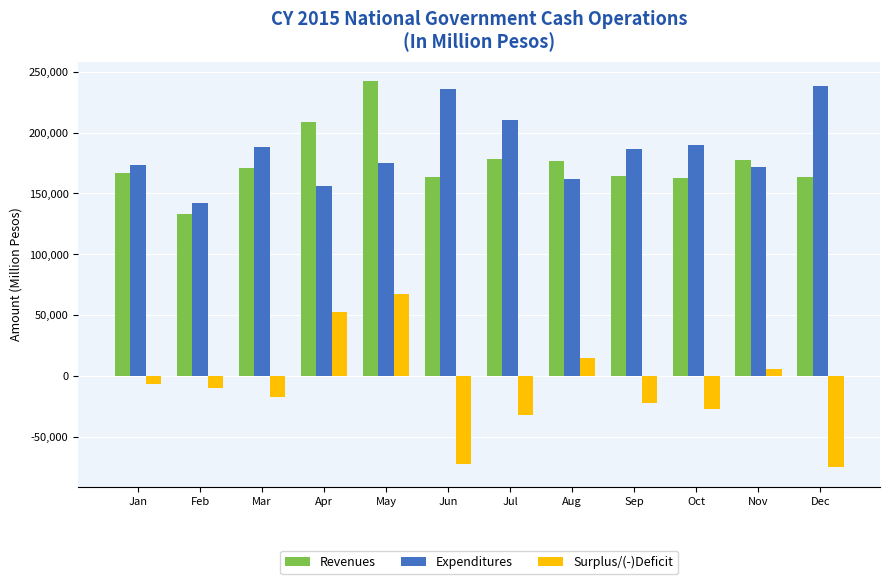

What is the value of the Revenues bar at the 5th from the left?

242525